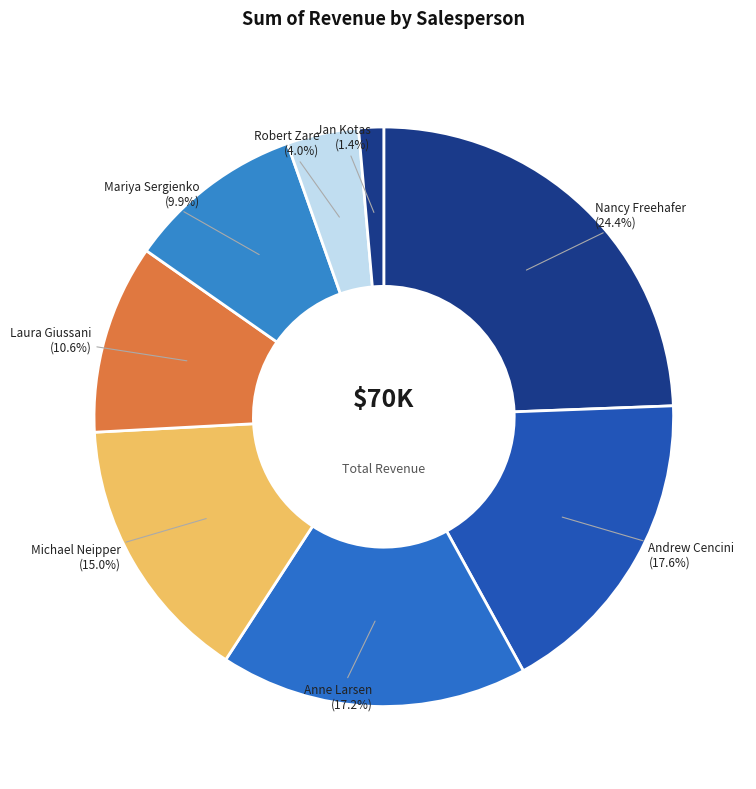

To the nearest percent, what percentage of the pie is Mariya Sergienko?

10%